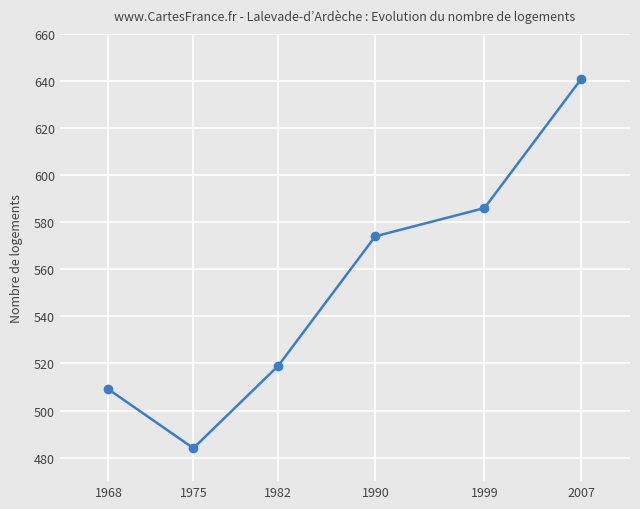

Rank the categories by value from highest to lowest.

2007, 1999, 1990, 1982, 1968, 1975